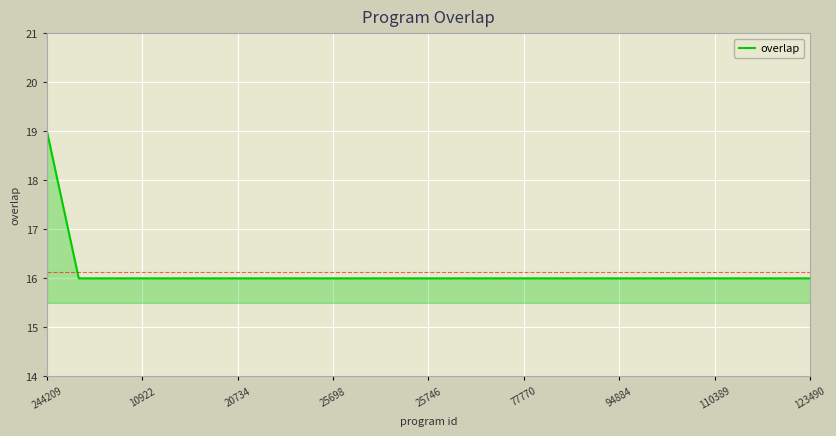

What is the minimum value shown in the chart?

16